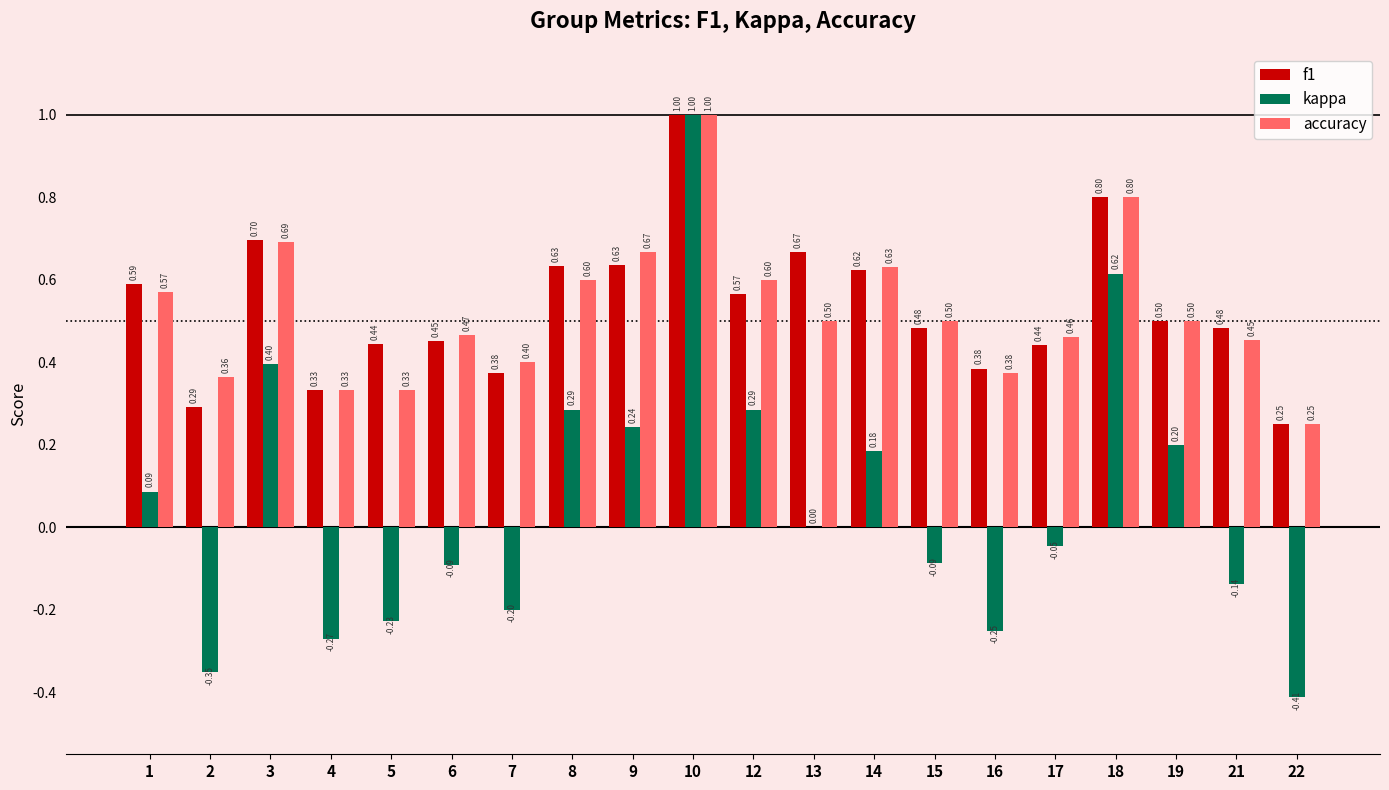

How many groups of bars are there?

20